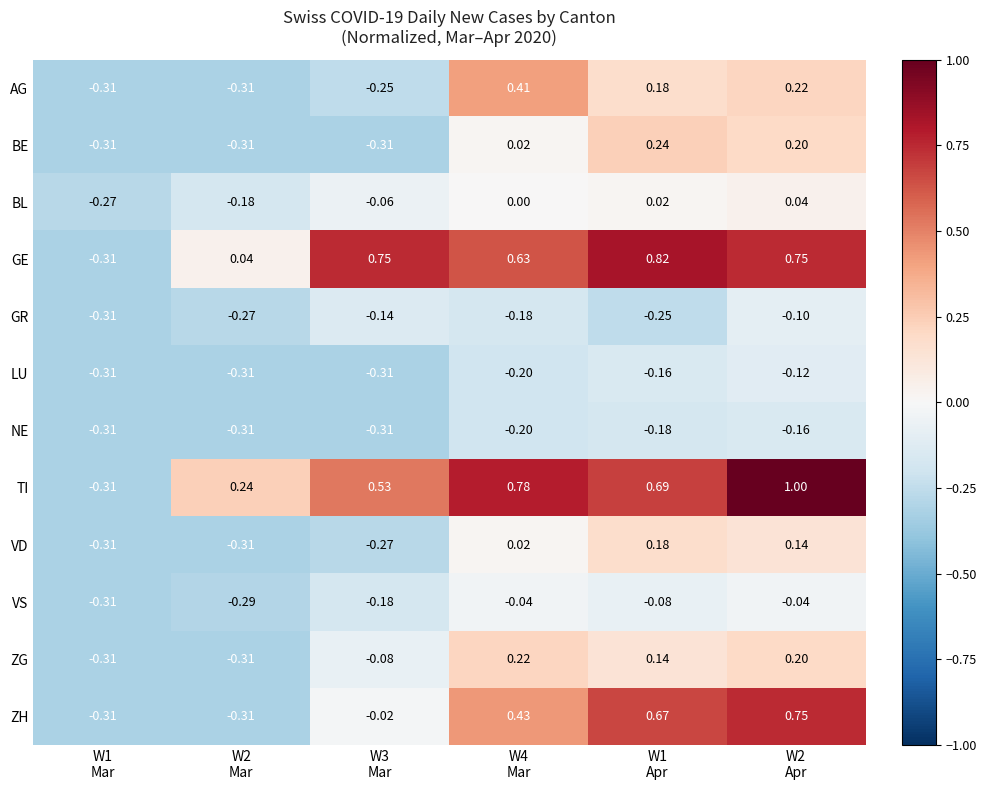

List the series in order of their peak value, lowest first.

NE, LU, GR, VS, BL, VD, ZG, BE, AG, ZH, GE, TI